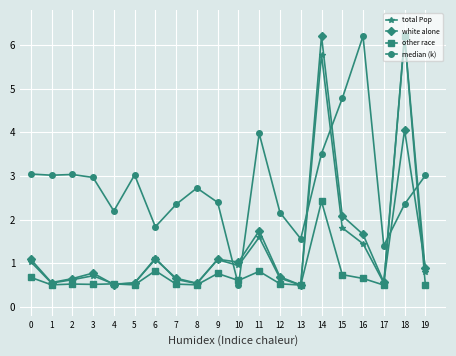

How many data points does each series have?

20